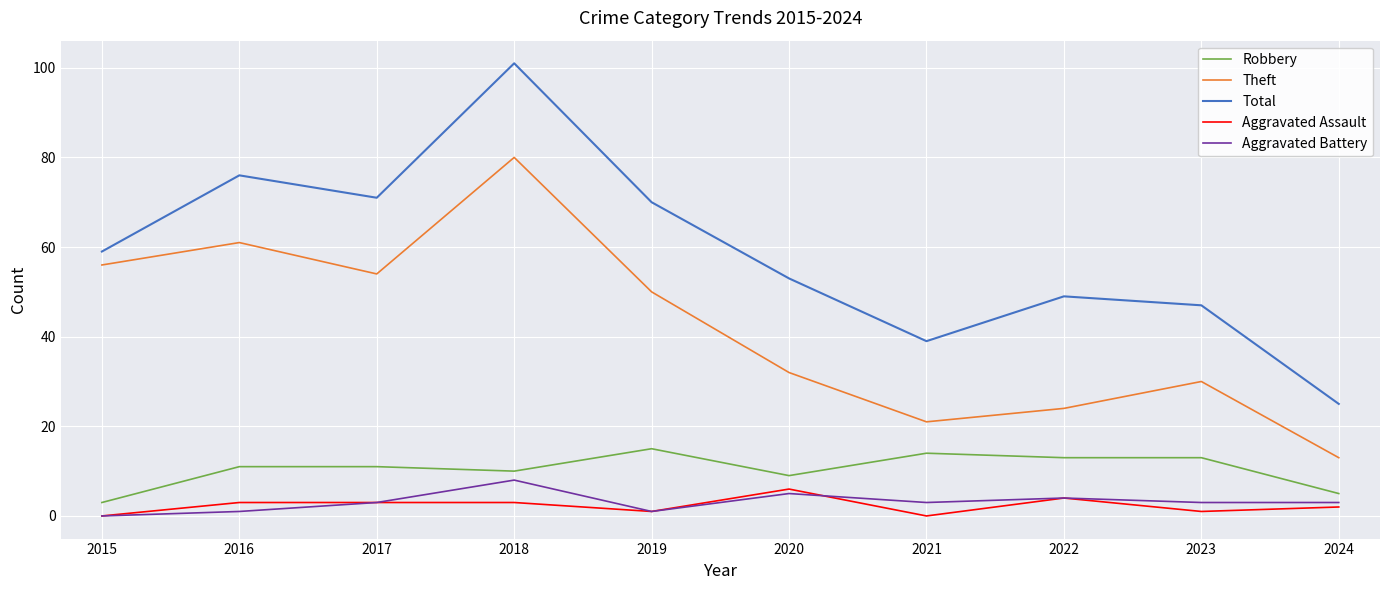

What is the difference between the maximum and minimum values in the Robbery series?

12